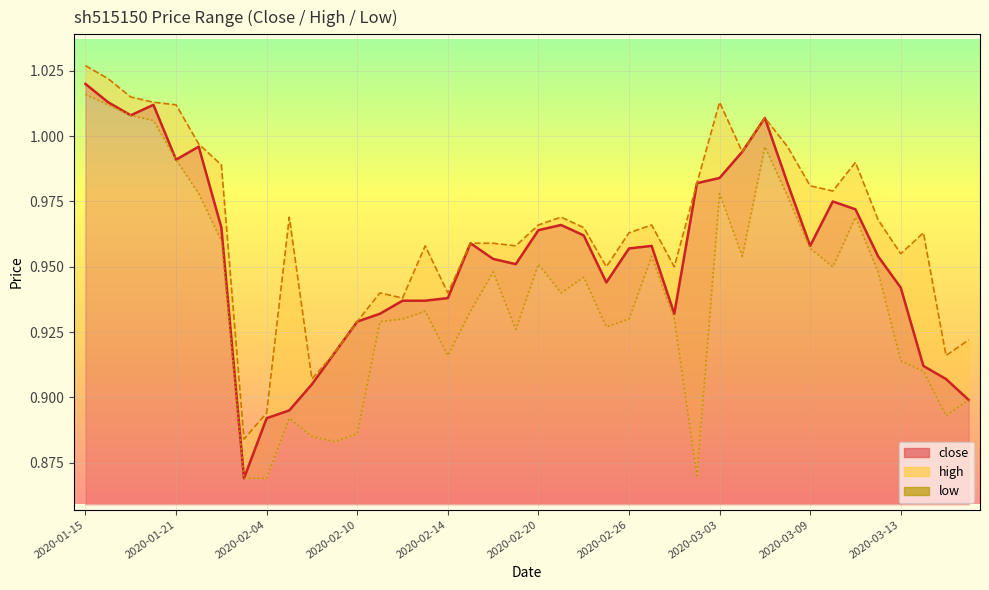

Reading left to right, list all the values displayed in this chart.

close: 2020-01-15=1.0	2020-01-16=1.0	2020-01-17=1.0	2020-01-20=1.0	2020-01-21=1.0	2020-01-22=1.0	2020-01-23=1.0	2020-02-03=0.9	2020-02-04=0.9	2020-02-05=0.9	2020-02-06=0.9	2020-02-07=0.9	2020-02-10=0.9	2020-02-11=0.9	2020-02-12=0.9	2020-02-13=0.9	2020-02-14=0.9	2020-02-17=1.0	2020-02-18=1.0	2020-02-19=1.0	2020-02-20=1.0	2020-02-21=1.0	2020-02-24=1.0	2020-02-25=0.9	2020-02-26=1.0	2020-02-27=1.0	2020-02-28=0.9	2020-03-02=1.0	2020-03-03=1.0	2020-03-04=1.0	2020-03-05=1.0	2020-03-06=1.0	2020-03-09=1.0	2020-03-10=1.0	2020-03-11=1.0	2020-03-12=1.0	2020-03-13=0.9	2020-03-16=0.9	2020-03-17=0.9	2020-03-18=0.9
high: 2020-01-15=1.0	2020-01-16=1.0	2020-01-17=1.0	2020-01-20=1.0	2020-01-21=1.0	2020-01-22=1.0	2020-01-23=1.0	2020-02-03=0.9	2020-02-04=0.9	2020-02-05=1.0	2020-02-06=0.9	2020-02-07=0.9	2020-02-10=0.9	2020-02-11=0.9	2020-02-12=0.9	2020-02-13=1.0	2020-02-14=0.9	2020-02-17=1.0	2020-02-18=1.0	2020-02-19=1.0	2020-02-20=1.0	2020-02-21=1.0	2020-02-24=1.0	2020-02-25=0.9	2020-02-26=1.0	2020-02-27=1.0	2020-02-28=0.9	2020-03-02=1.0	2020-03-03=1.0	2020-03-04=1.0	2020-03-05=1.0	2020-03-06=1.0	2020-03-09=1.0	2020-03-10=1.0	2020-03-11=1.0	2020-03-12=1.0	2020-03-13=1.0	2020-03-16=1.0	2020-03-17=0.9	2020-03-18=0.9
low: 2020-01-15=1.0	2020-01-16=1.0	2020-01-17=1.0	2020-01-20=1.0	2020-01-21=1.0	2020-01-22=1.0	2020-01-23=1.0	2020-02-03=0.9	2020-02-04=0.9	2020-02-05=0.9	2020-02-06=0.9	2020-02-07=0.9	2020-02-10=0.9	2020-02-11=0.9	2020-02-12=0.9	2020-02-13=0.9	2020-02-14=0.9	2020-02-17=0.9	2020-02-18=0.9	2020-02-19=0.9	2020-02-20=1.0	2020-02-21=0.9	2020-02-24=0.9	2020-02-25=0.9	2020-02-26=0.9	2020-02-27=1.0	2020-02-28=0.9	2020-03-02=0.9	2020-03-03=1.0	2020-03-04=1.0	2020-03-05=1.0	2020-03-06=1.0	2020-03-09=1.0	2020-03-10=0.9	2020-03-11=1.0	2020-03-12=0.9	2020-03-13=0.9	2020-03-16=0.9	2020-03-17=0.9	2020-03-18=0.9